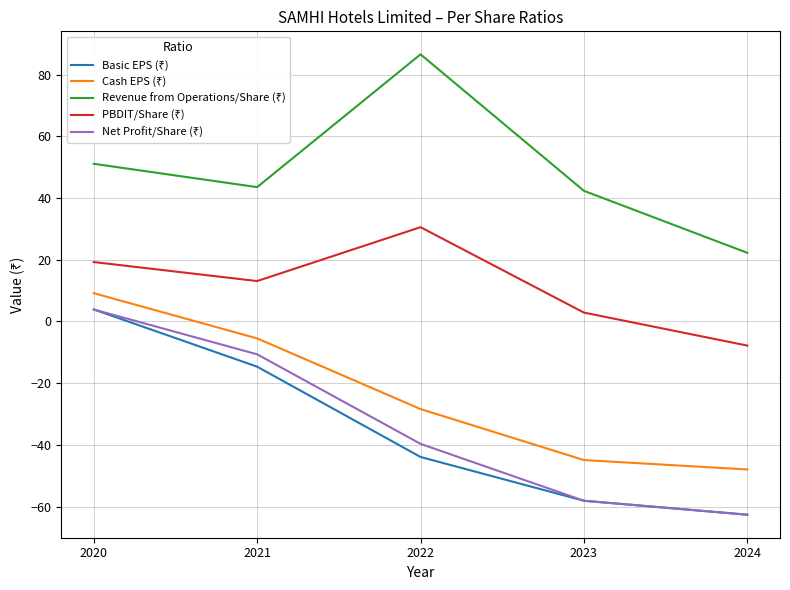

What is the total value across all series at 2020?

87.2